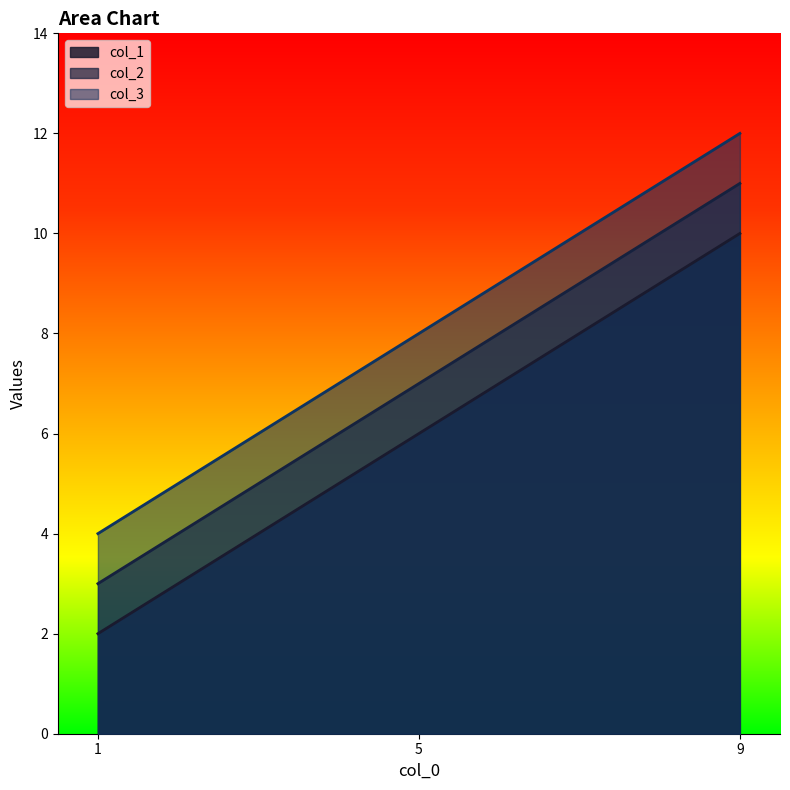

Which series has the widest spread of values?

col_1